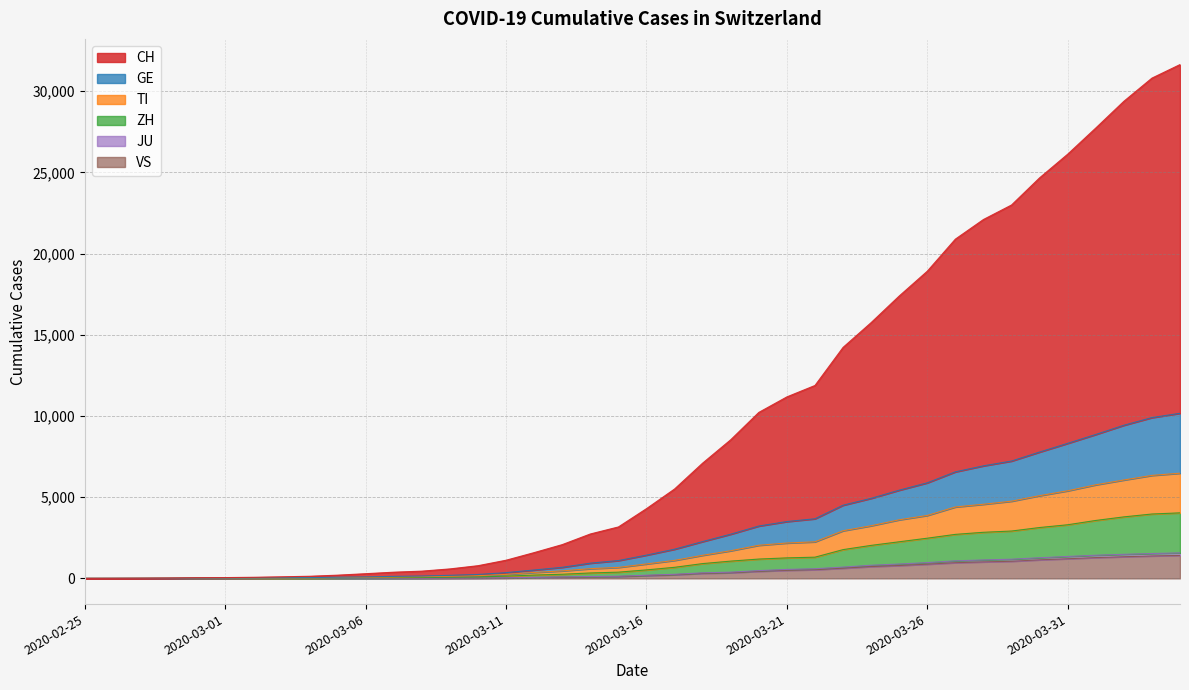

Between 2020-02-28 and 2020-03-22, which series saw the biggest shift?

CH